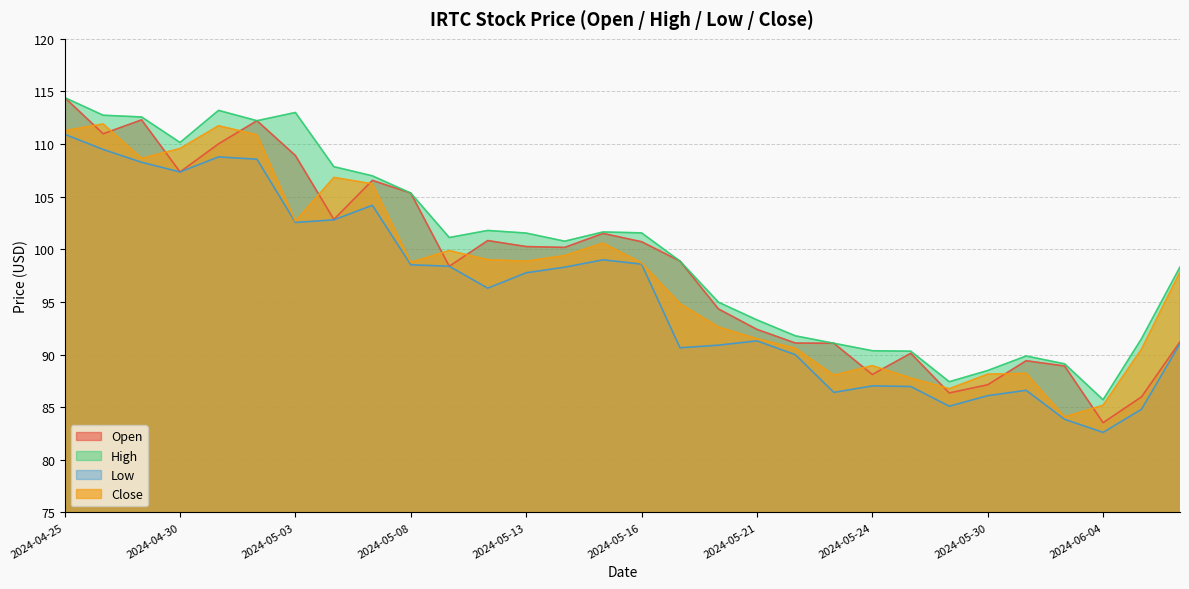

What is the maximum value shown in the chart?

114.4